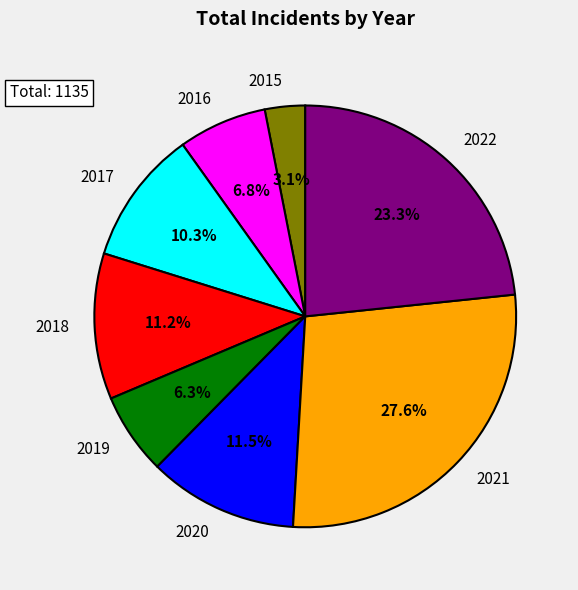

Which category has the biggest portion of the pie?

2021